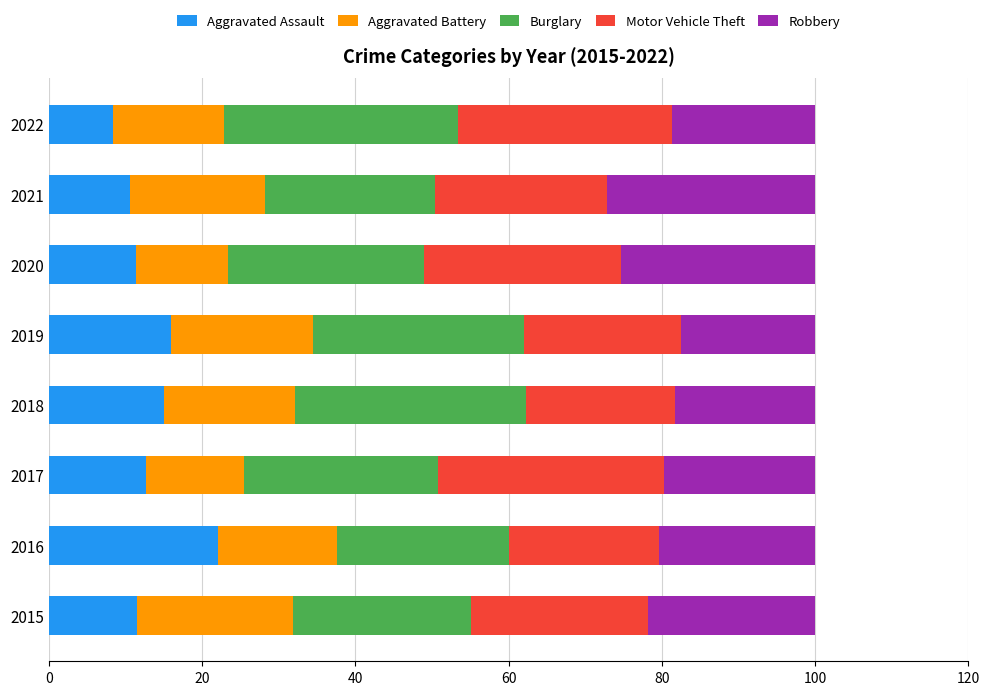

Count the number of data series in this chart.

5